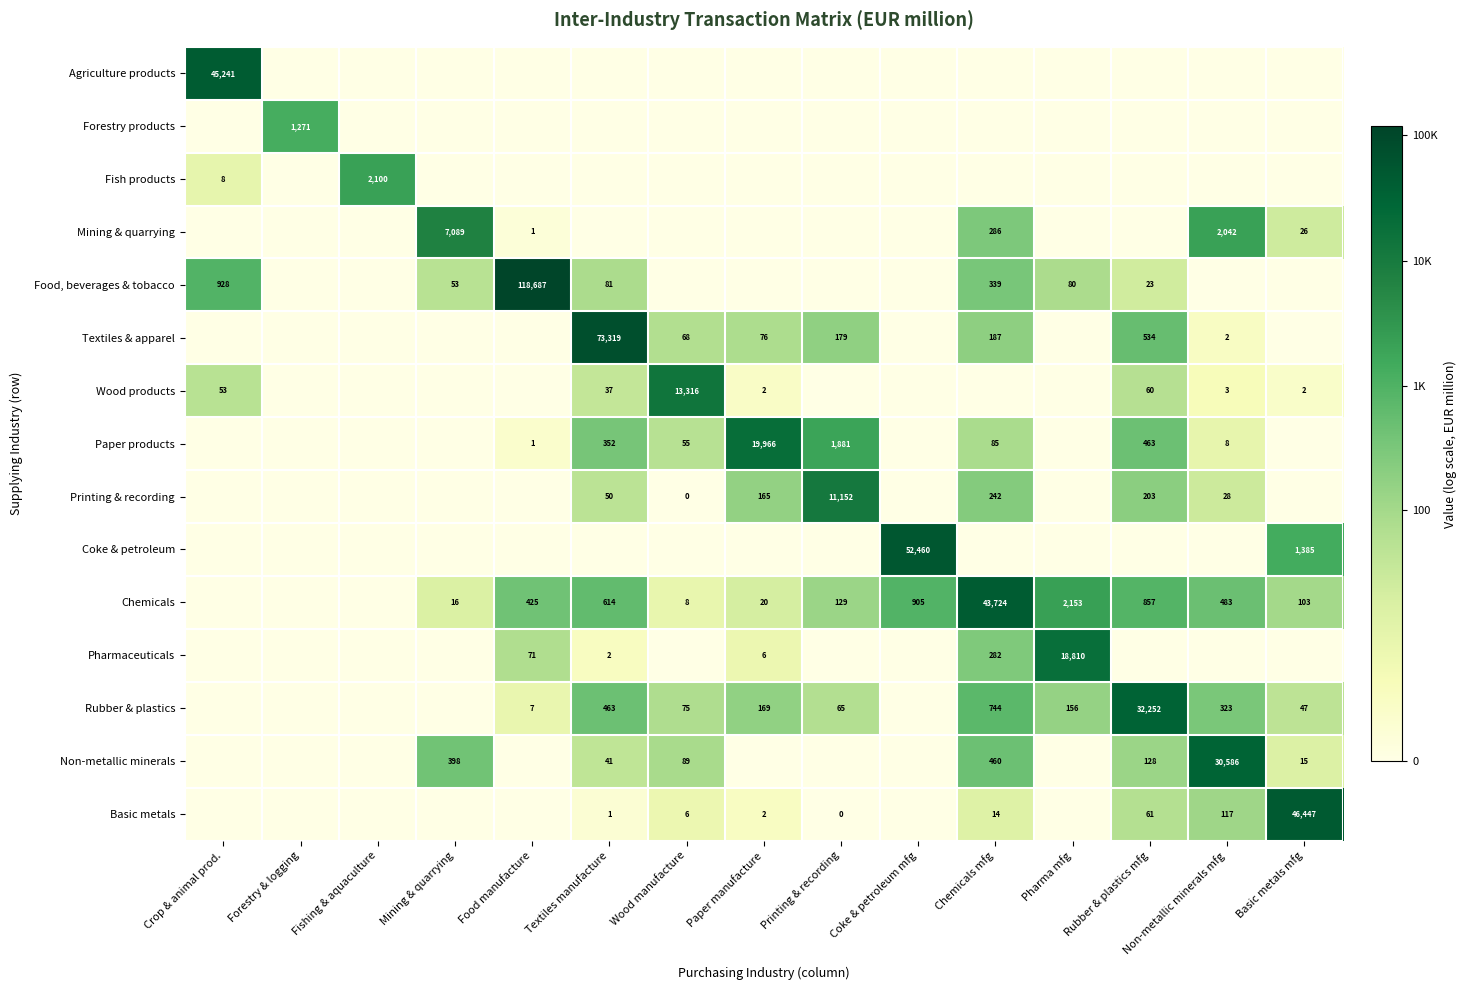

True or false: Chemicals has a value of 425 at Food manufacture.

True